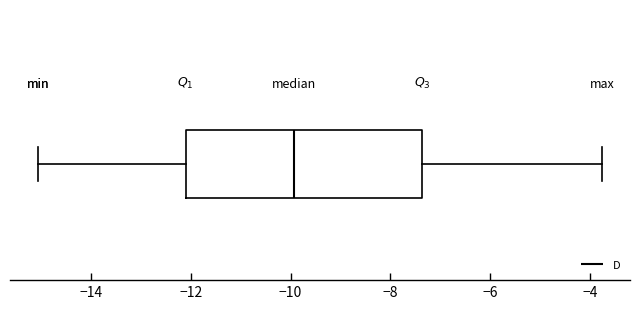

Transcribe this box plot: give where the median line is, the range the box spans, and where the two whiskers end, as read against the x-axis. The values are not printed on the chart, so give them approximately, as read against the axis.

median -10.0, box -12.2 to -7.4, whiskers -15.0 to -3.8